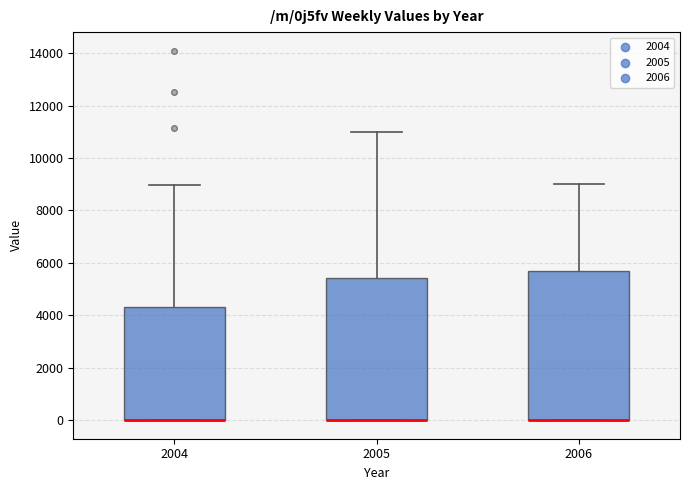

Where is the lower edge of the box at x = 2005 on the y-axis? The values are not printed on the chart, so give them approximately, as read against the axis.

0